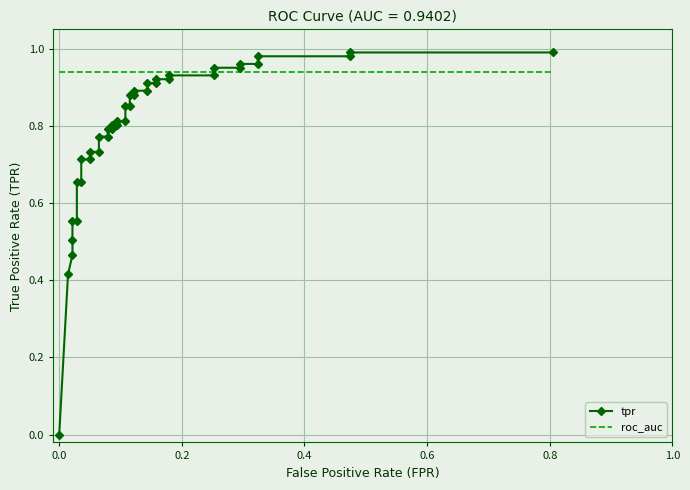

Is this an area chart (filled region under the line)?

No